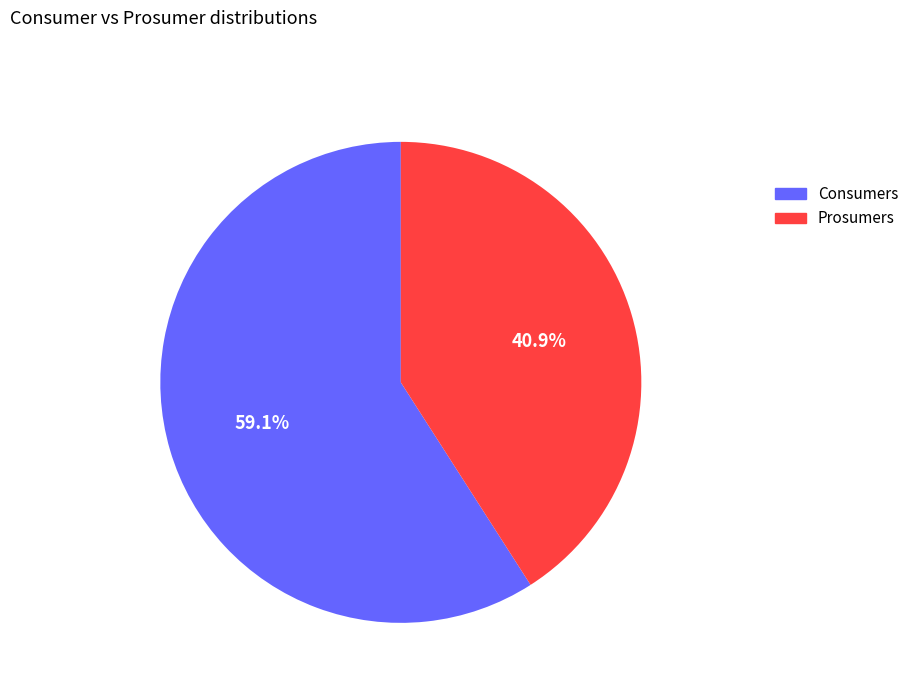

What is the largest slice in the pie chart?

Consumers